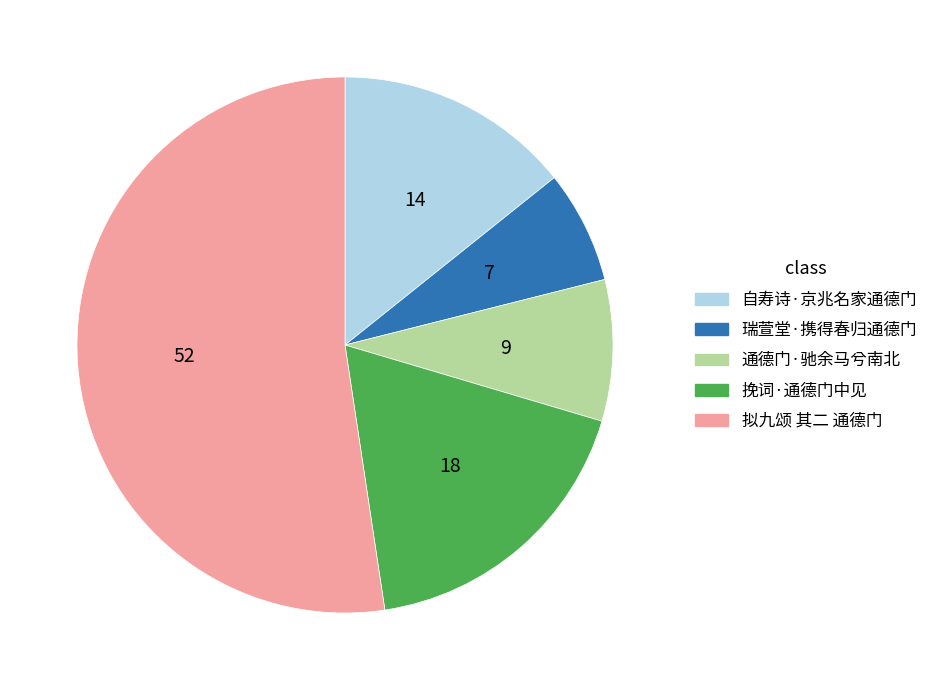

Approximately how many times larger is the value at 拟九颂 其二 通德门 compared to 自寿诗·京兆名家通德门?

3.7